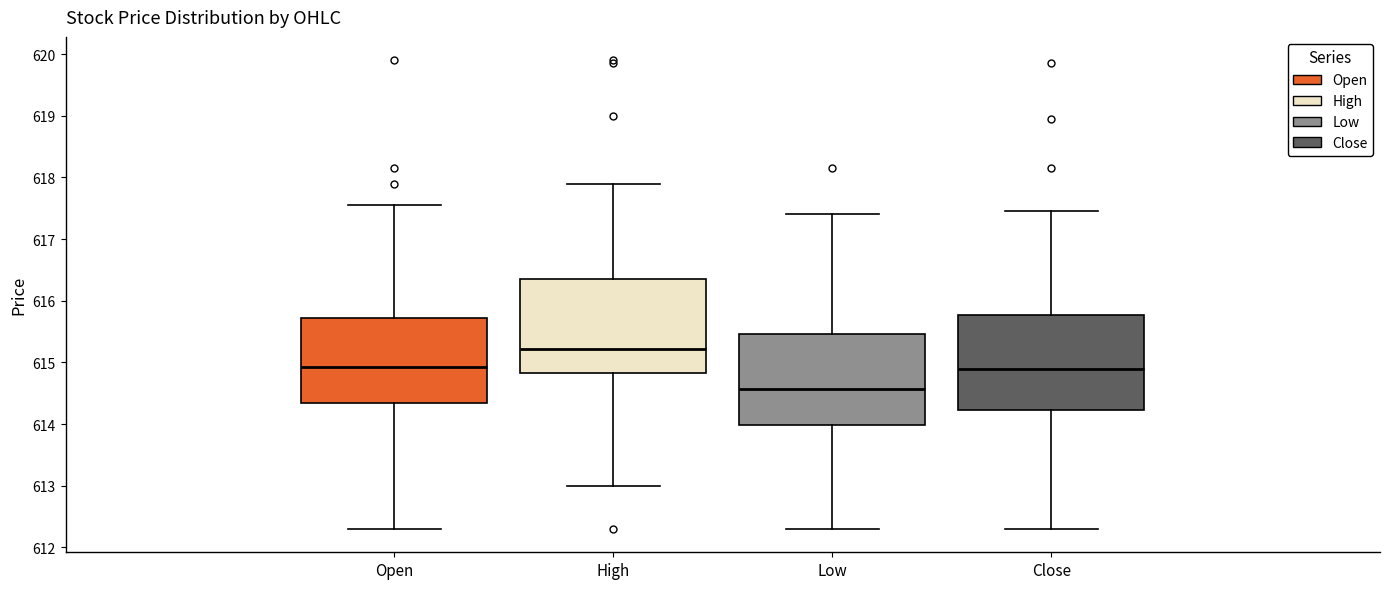

Reading left to right, transcribe this box plot: for each box, give where its median line is, the range the box spans, and where its two whiskers end, as read against the y-axis. The values are not printed on the chart, so give them approximately, as read against the axis.

Open: median 614.9, box 614.3 to 615.7, whiskers 612.3 to 617.6
High: median 615.2, box 614.8 to 616.4, whiskers 613.0 to 617.9
Low: median 614.6, box 614.0 to 615.5, whiskers 612.3 to 617.4
Close: median 614.9, box 614.2 to 615.8, whiskers 612.3 to 617.5